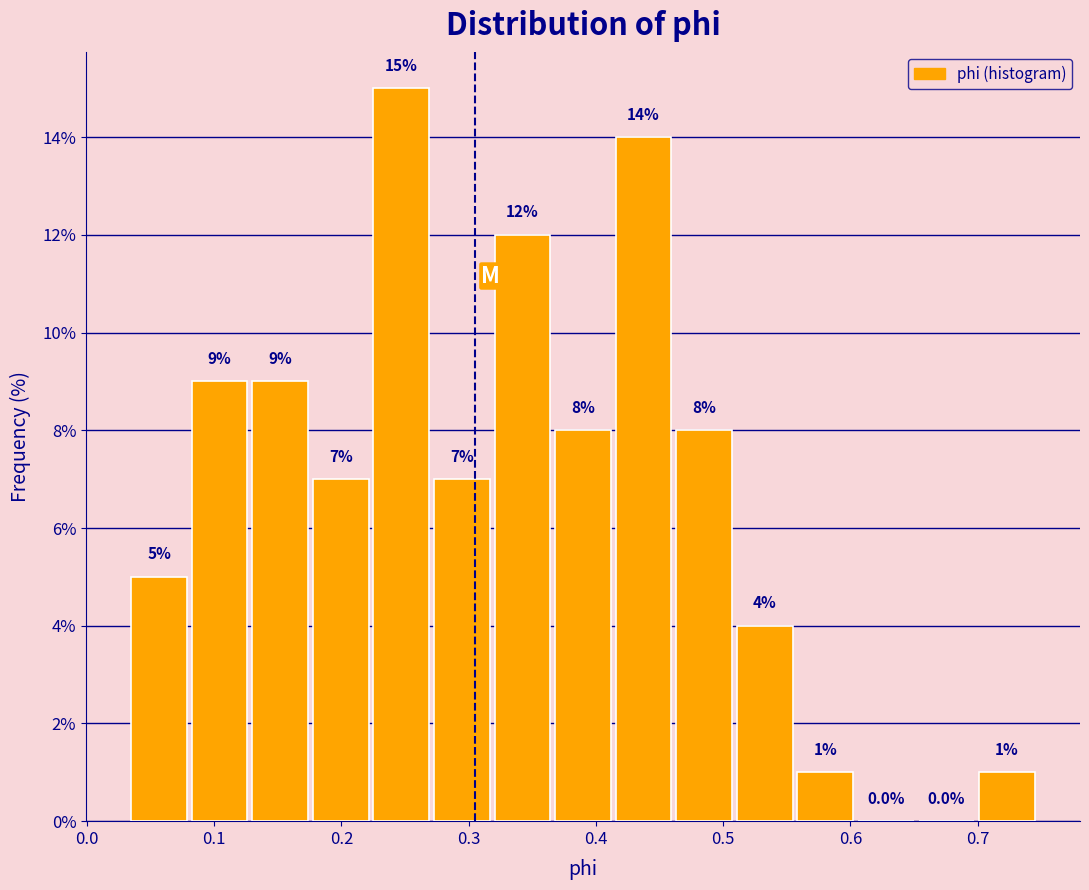

Which range on the x-axis has the tallest bar?

0.22 to 0.27